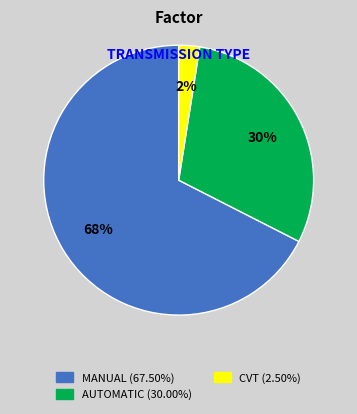

Does any single category account for the majority?

Yes